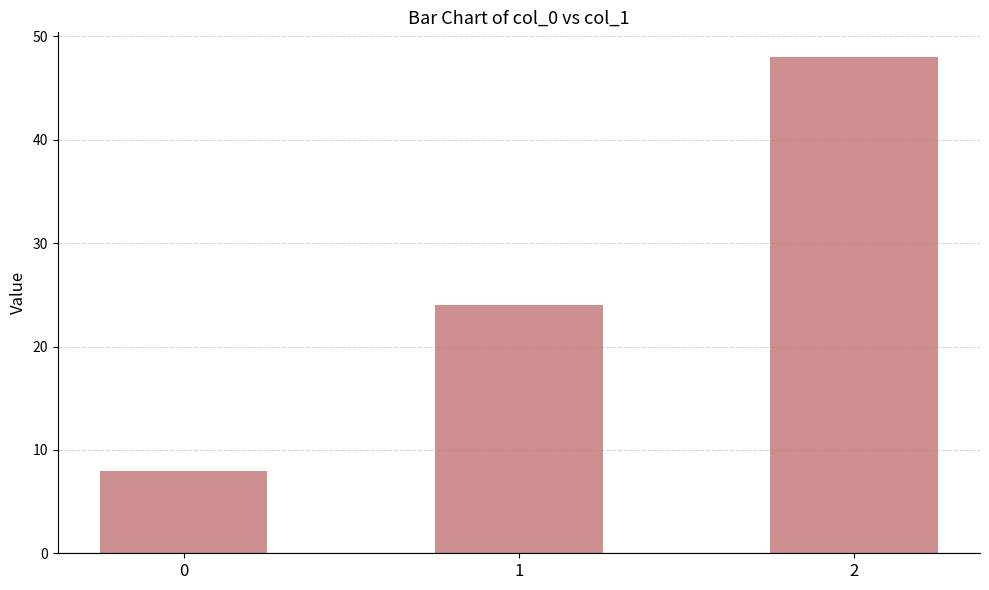

Count the number of data series in this chart.

1